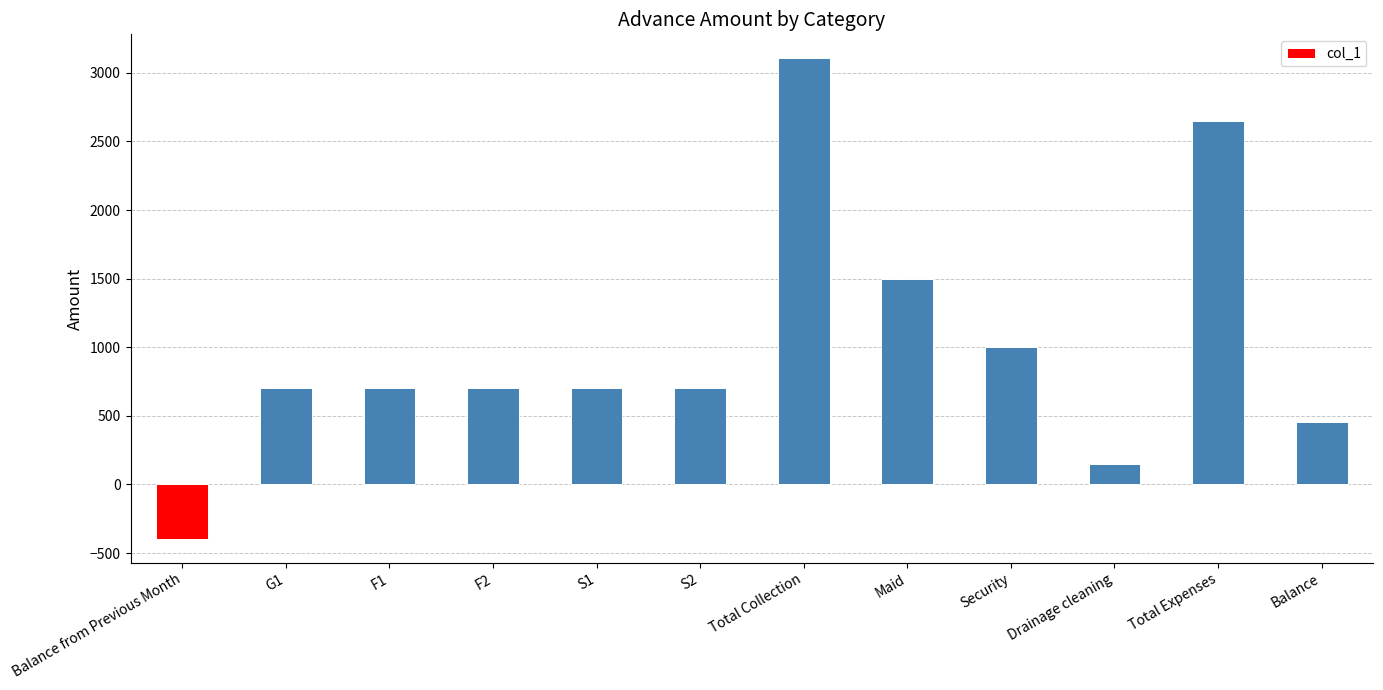

Are the bars horizontal?

No